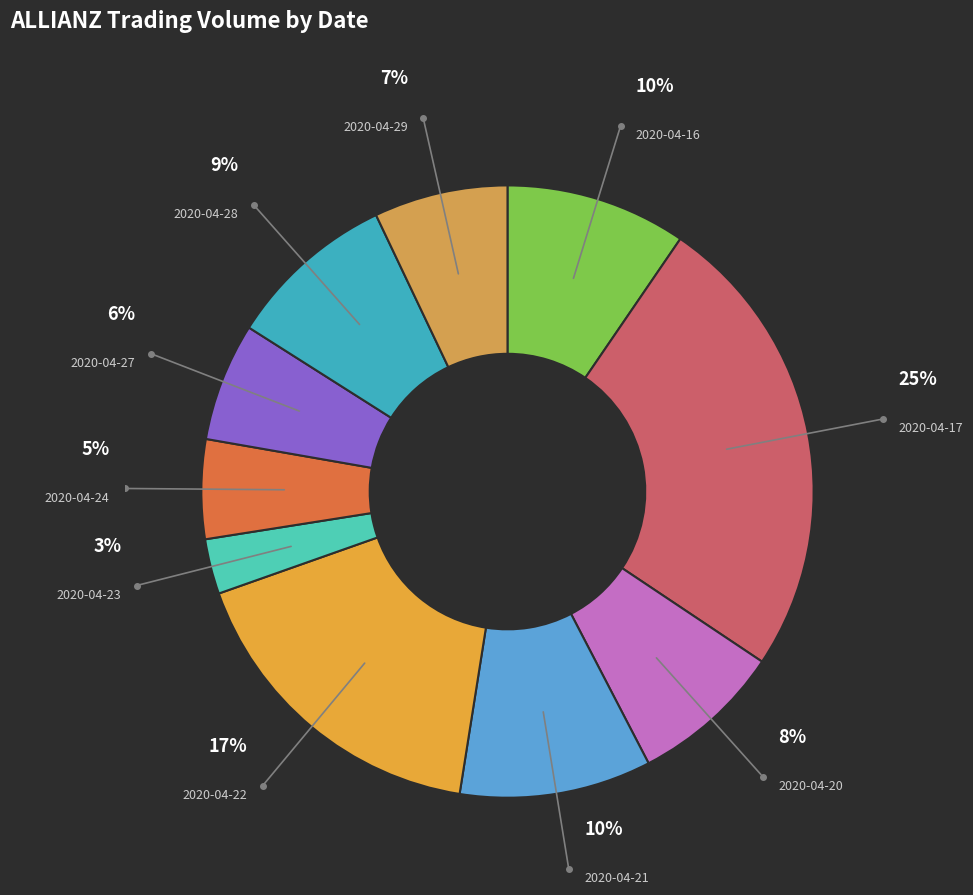

How many slices are in this pie chart?

10